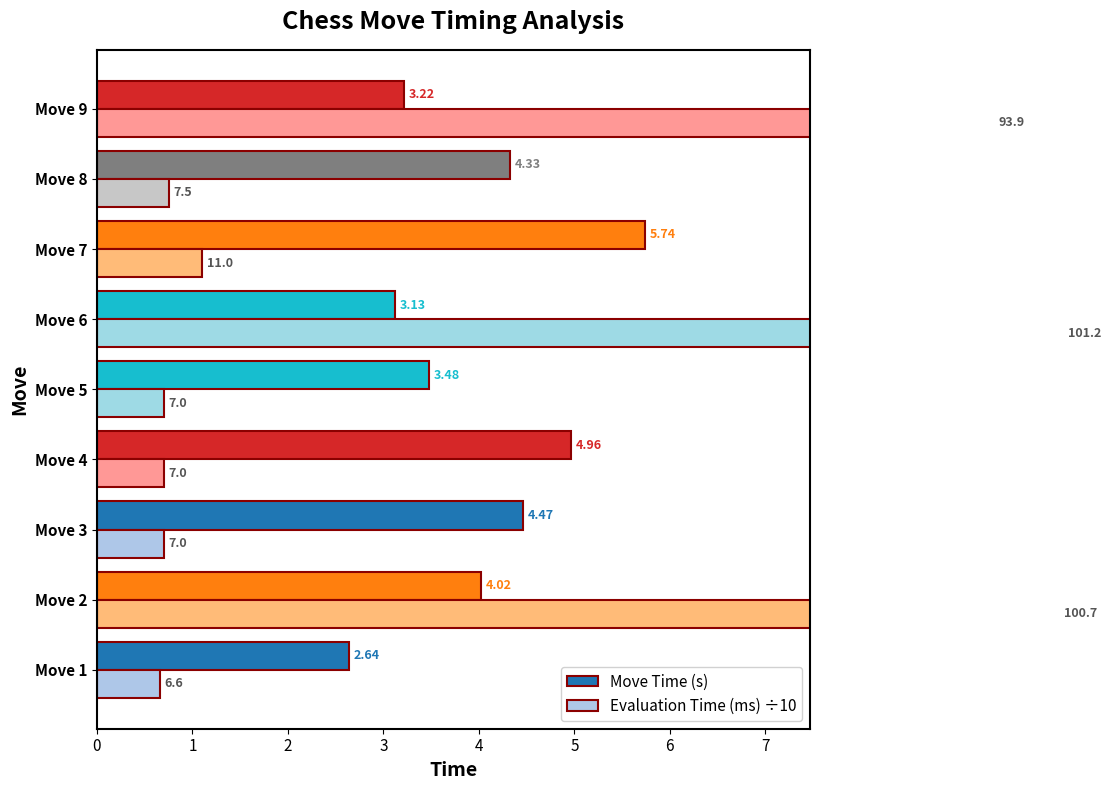

What is the difference between the second highest and second lowest values in the Move Time (s) series?

1.8